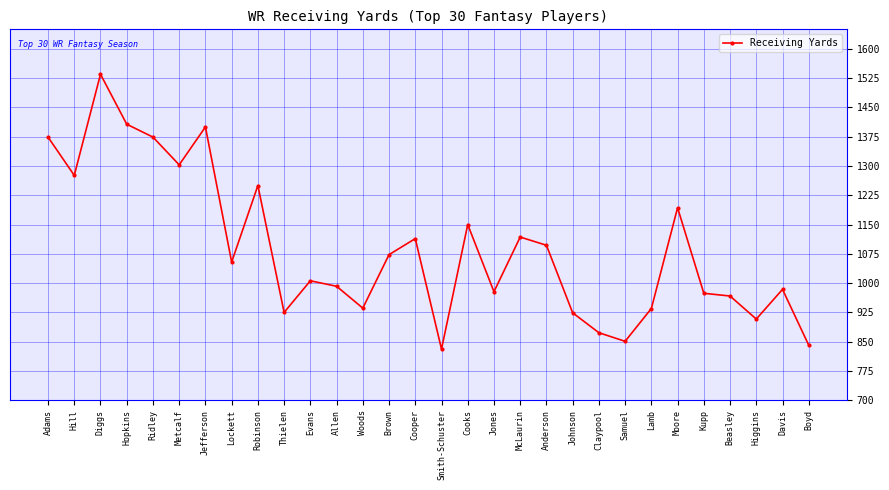

What is the difference between the second highest and minimum values?

576